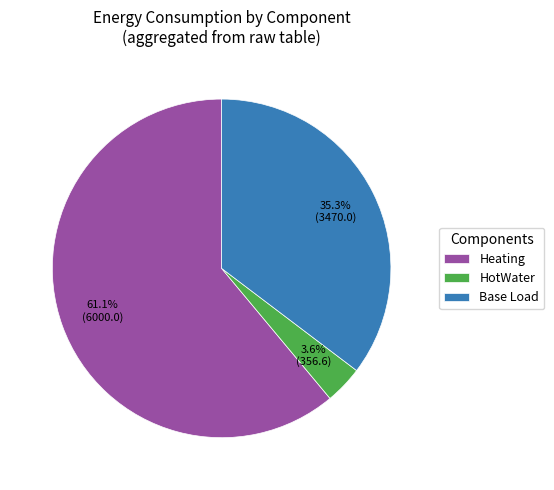

What percentage is NOT represented by HotWater?

96.4%